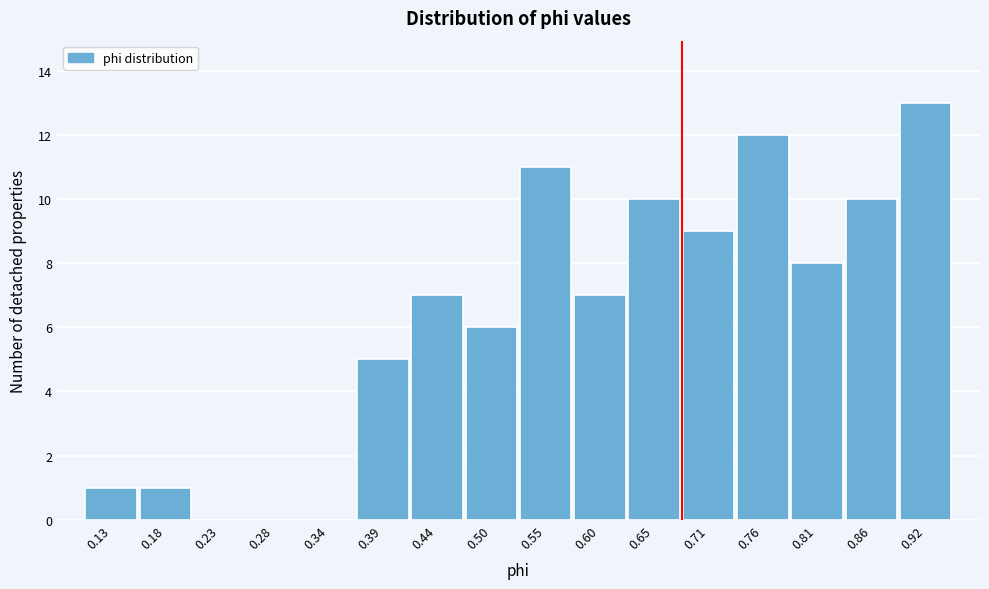

Reading left to right, transcribe all the data shown in this chart.

0.13=1	0.18=1	0.23=0	0.28=0	0.34=0	0.39=5	0.44=7	0.50=6	0.55=11	0.60=7	0.65=10	0.71=9	0.76=12	0.81=8	0.86=10	0.92=13